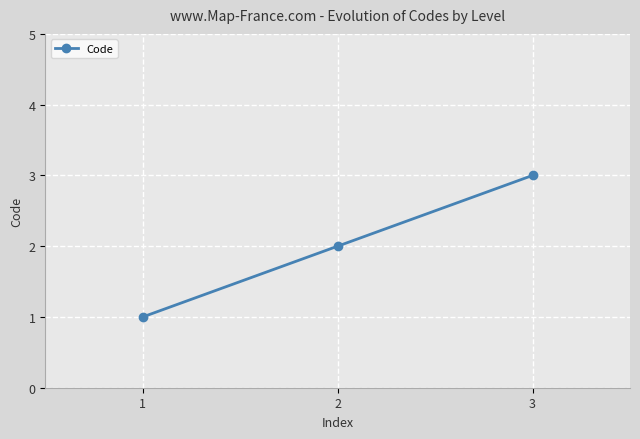

What is the difference between the second highest and minimum values?

1